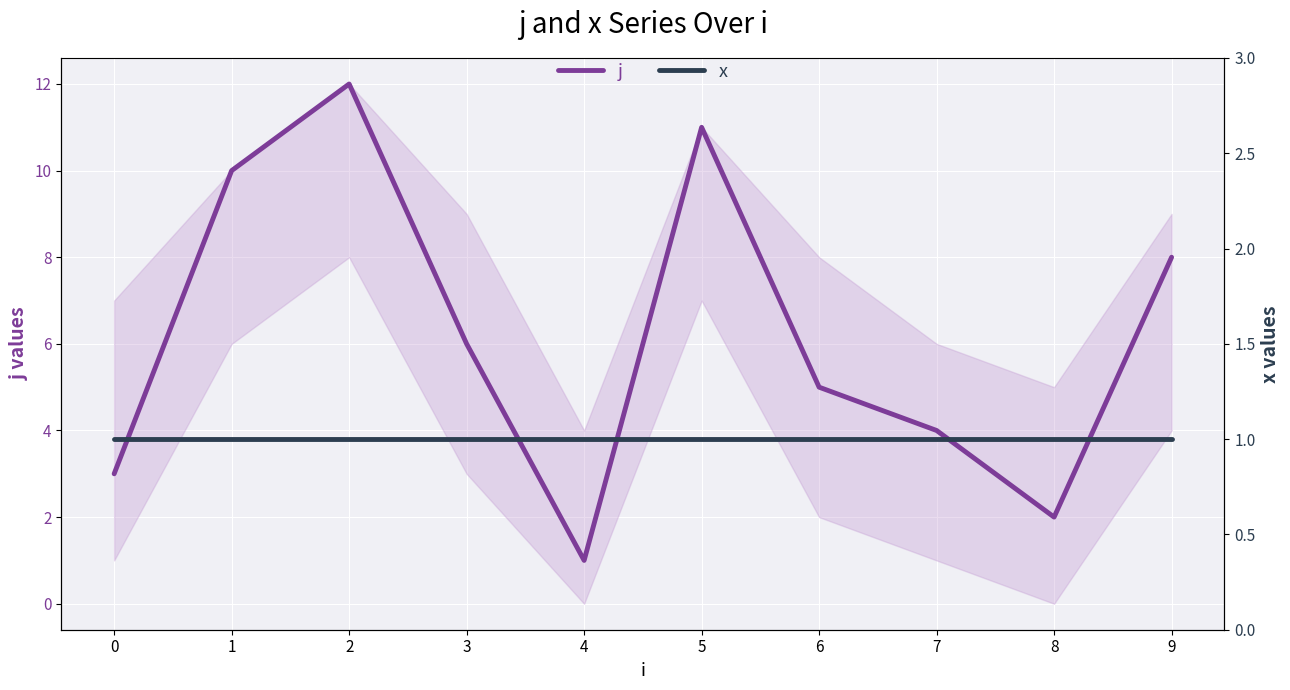

True or false: j and x cross at least once.

False